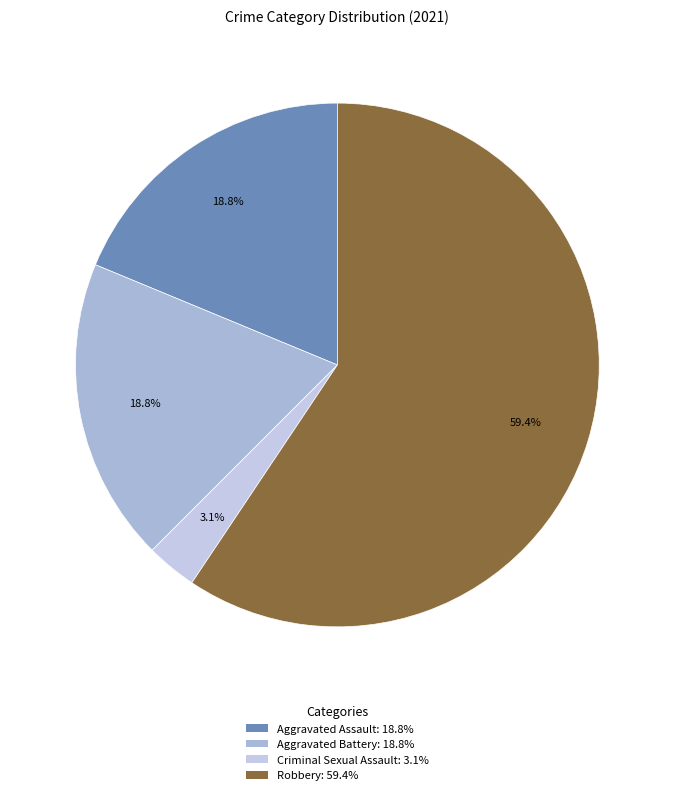

Is it true that Robbery is 59% of the pie?

True